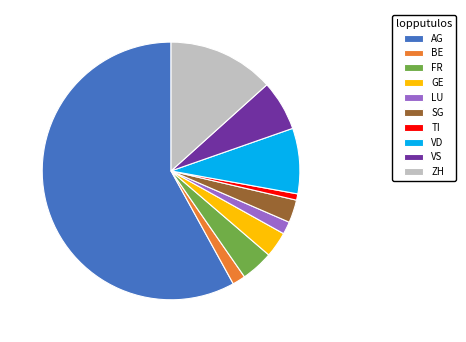

Approximately how many times larger is the value at VD compared to VS?

1.3